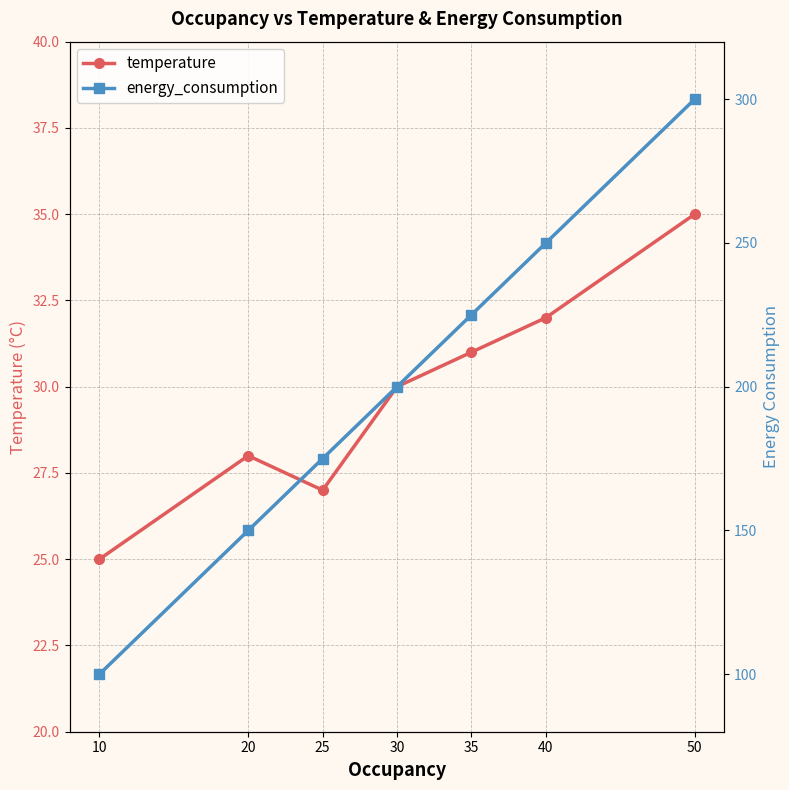

Reading left to right, list all the values displayed in this chart.

temperature: 25	28	27	30	31	32	35
energy_consumption: 100	150	175	200	225	250	300